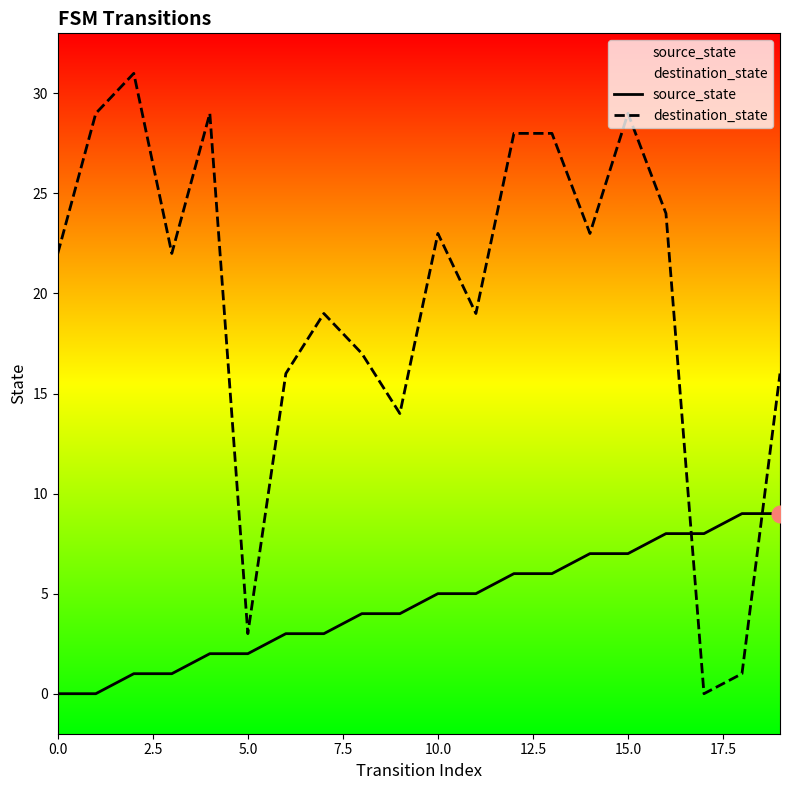

Rank the series by their average value, from highest to lowest.

destination_state, source_state